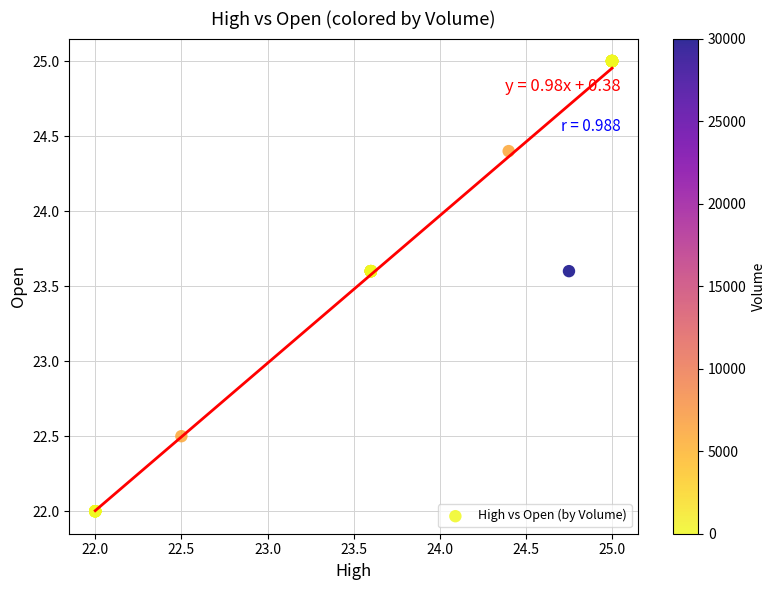

What Y value in the scatter plot is closest to 23?

22.5